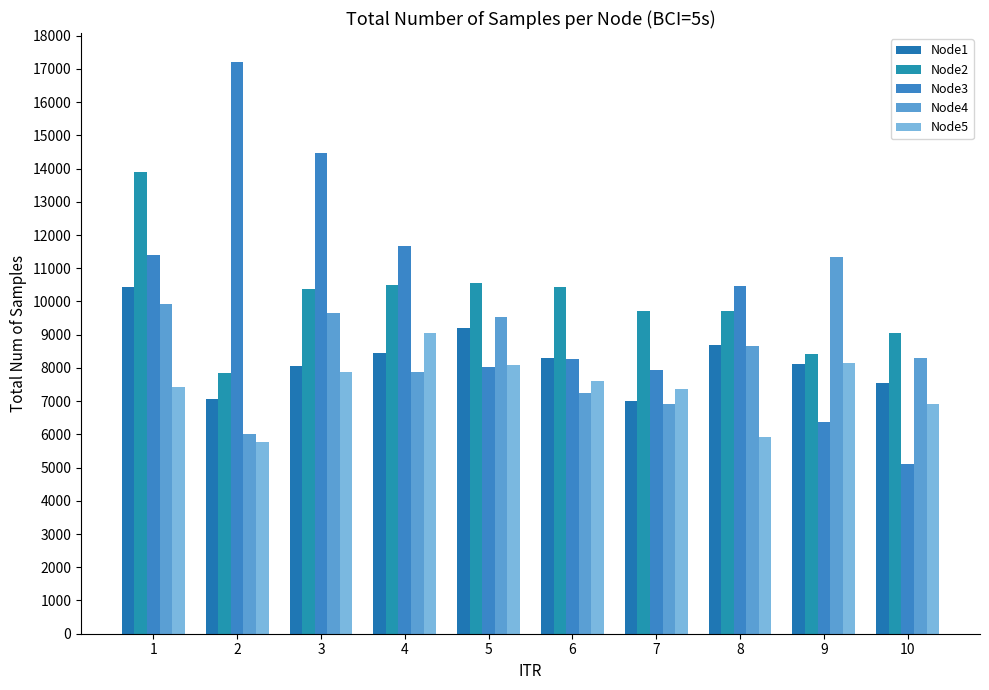

Is it true that Node1 equals 2797 at 4?

False